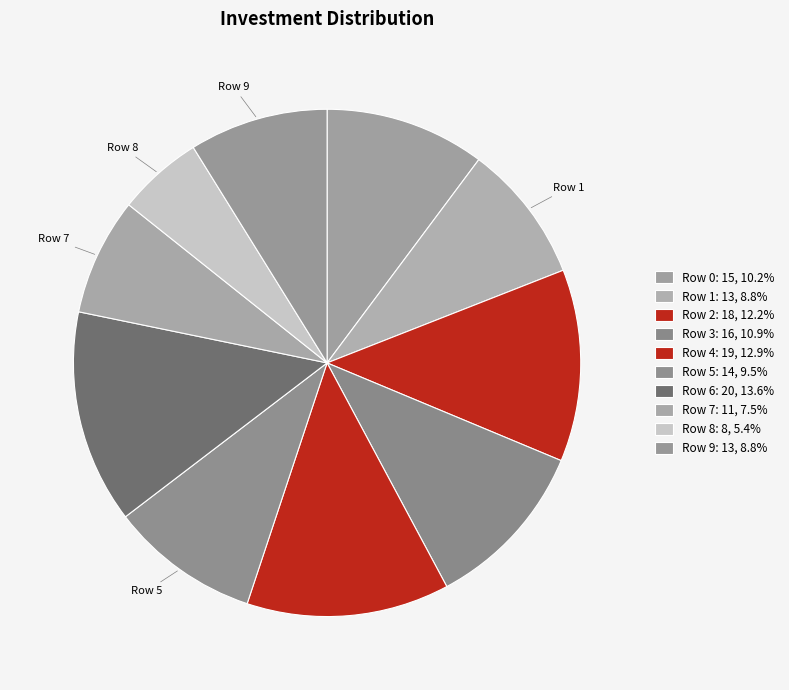

How many slices are in this pie chart?

10